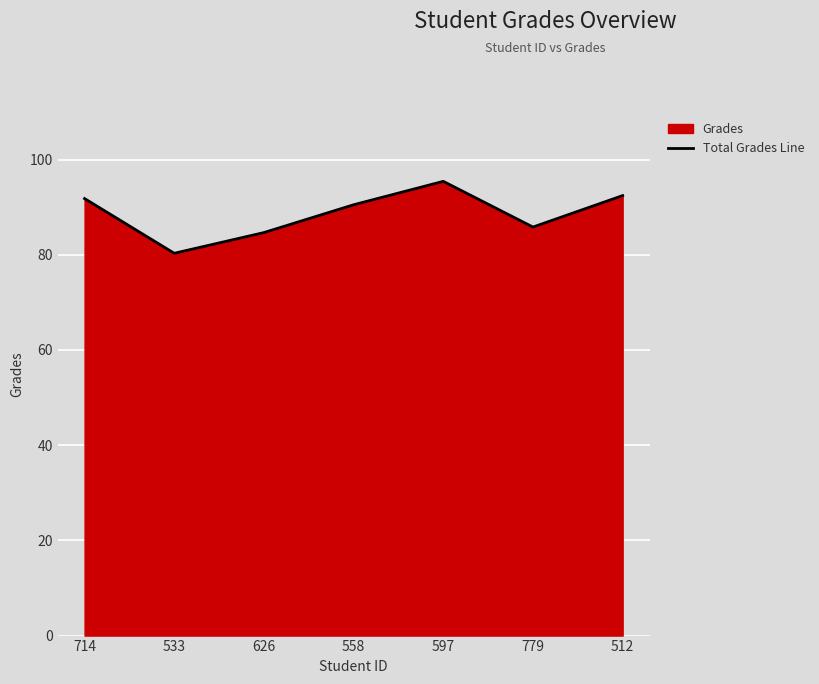

Which has a higher value, 558 or 714?

714